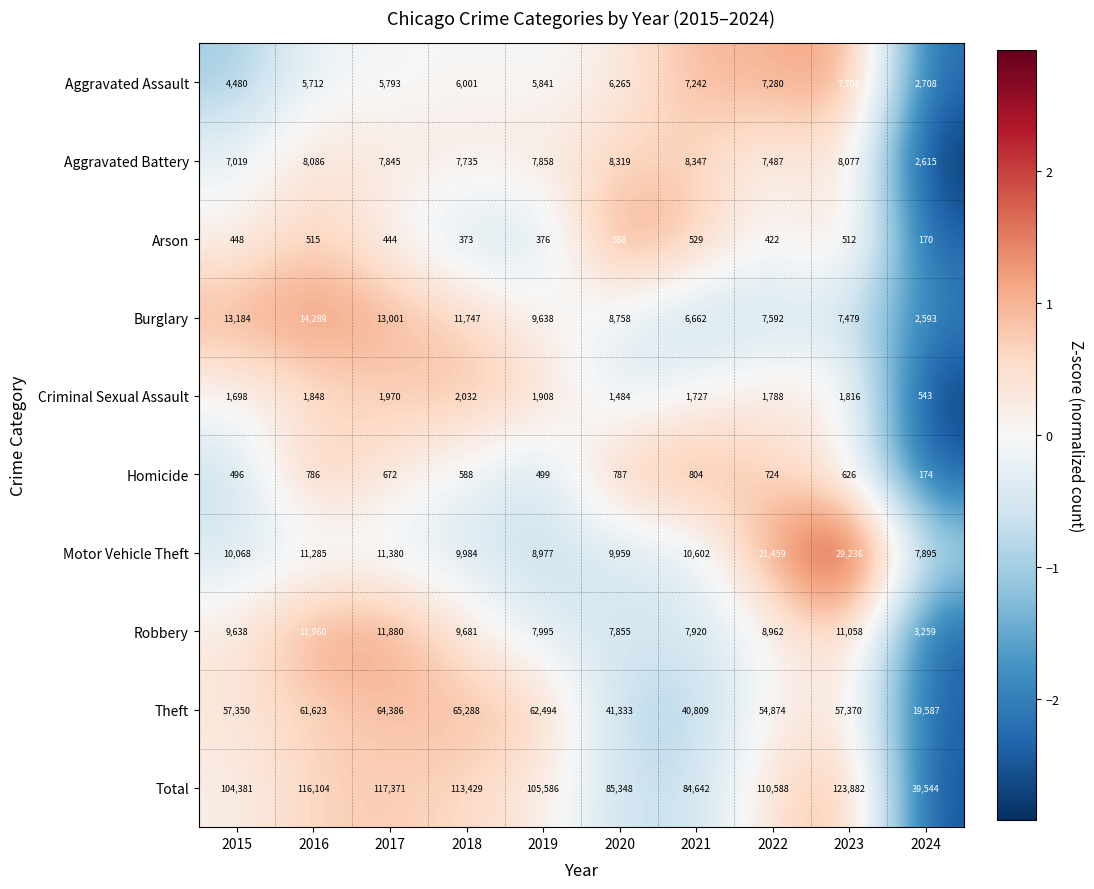

Which series has the largest total across all categories?

Total